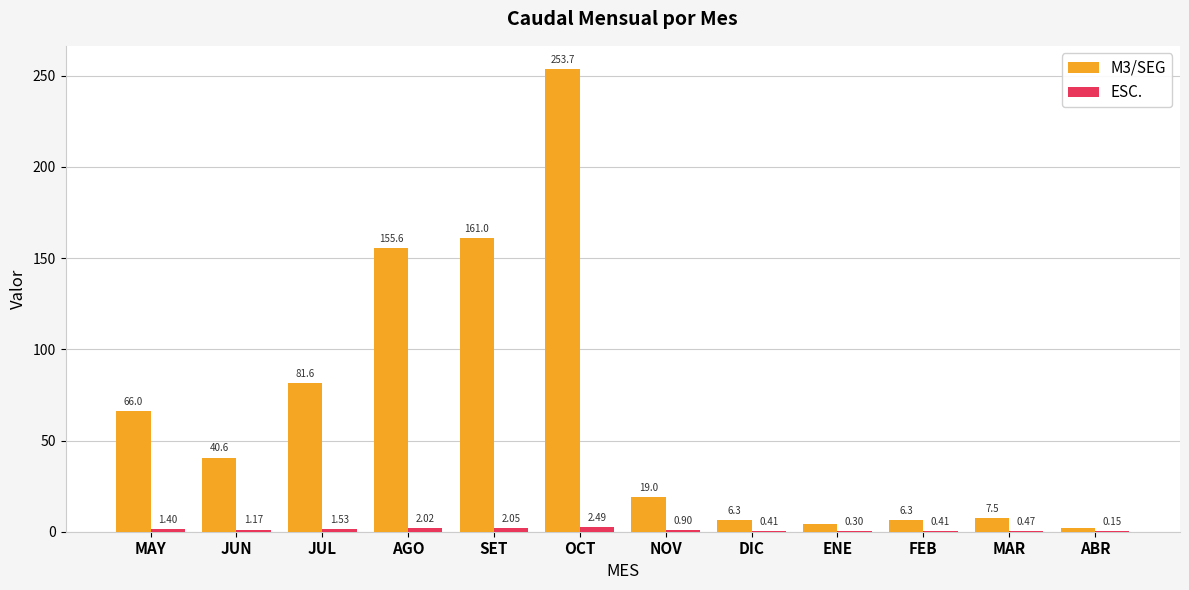

At which label is M3/SEG closest to 127?

AGO